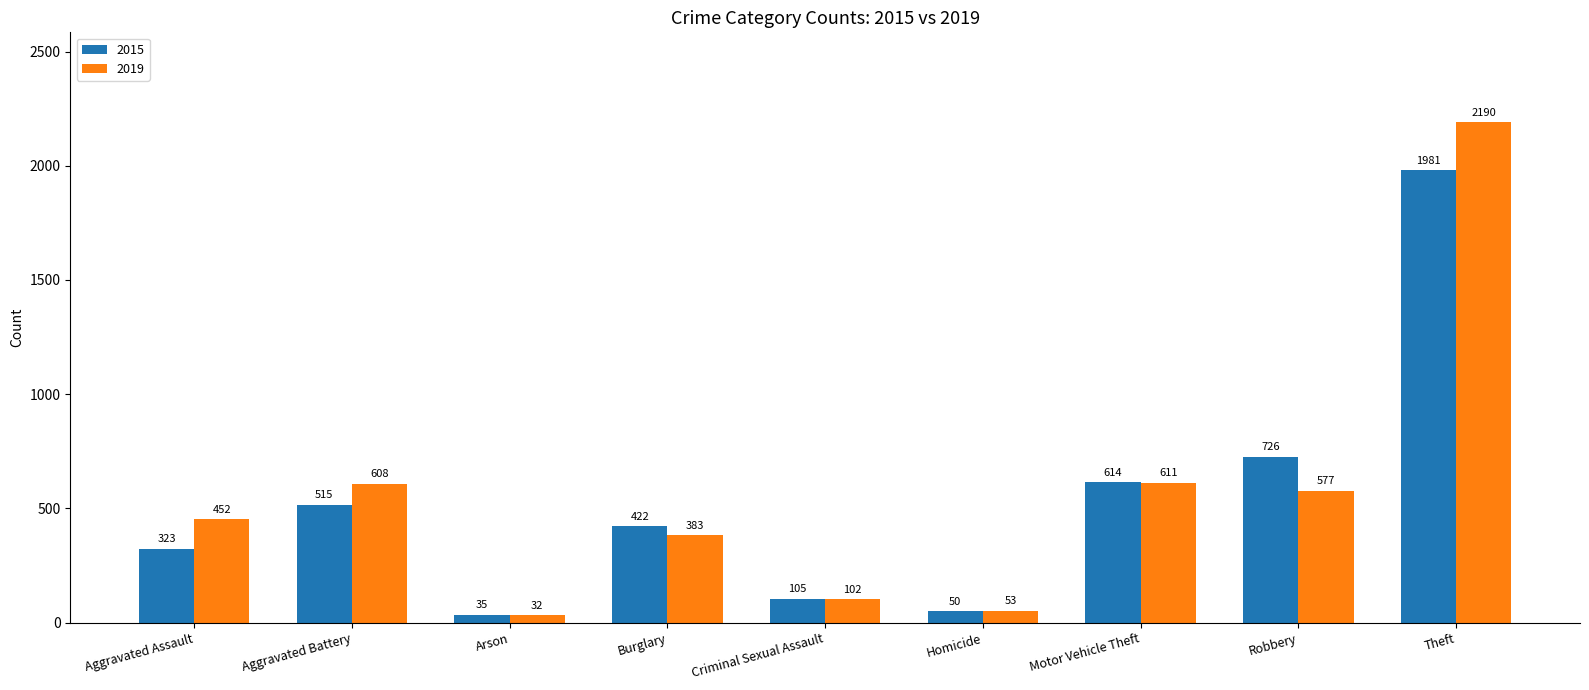

What is the sum of the 2015 values at Arson and Homicide?

85